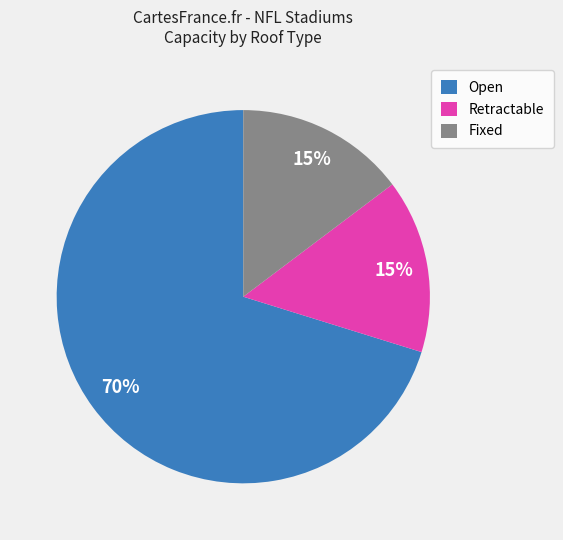

Which slice represents more than half of the pie?

Open